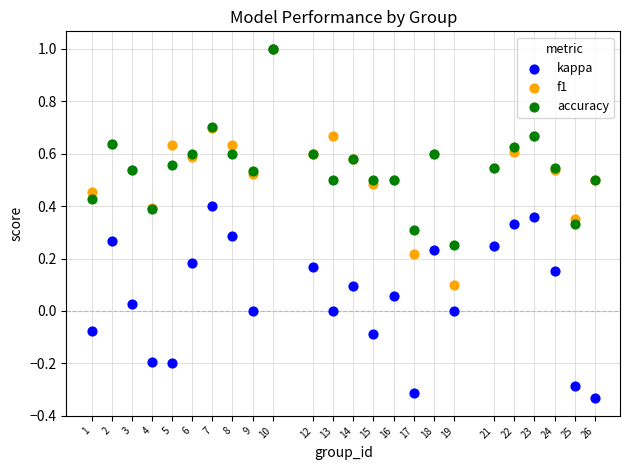

What are all the series names shown in the legend?

kappa, f1, accuracy